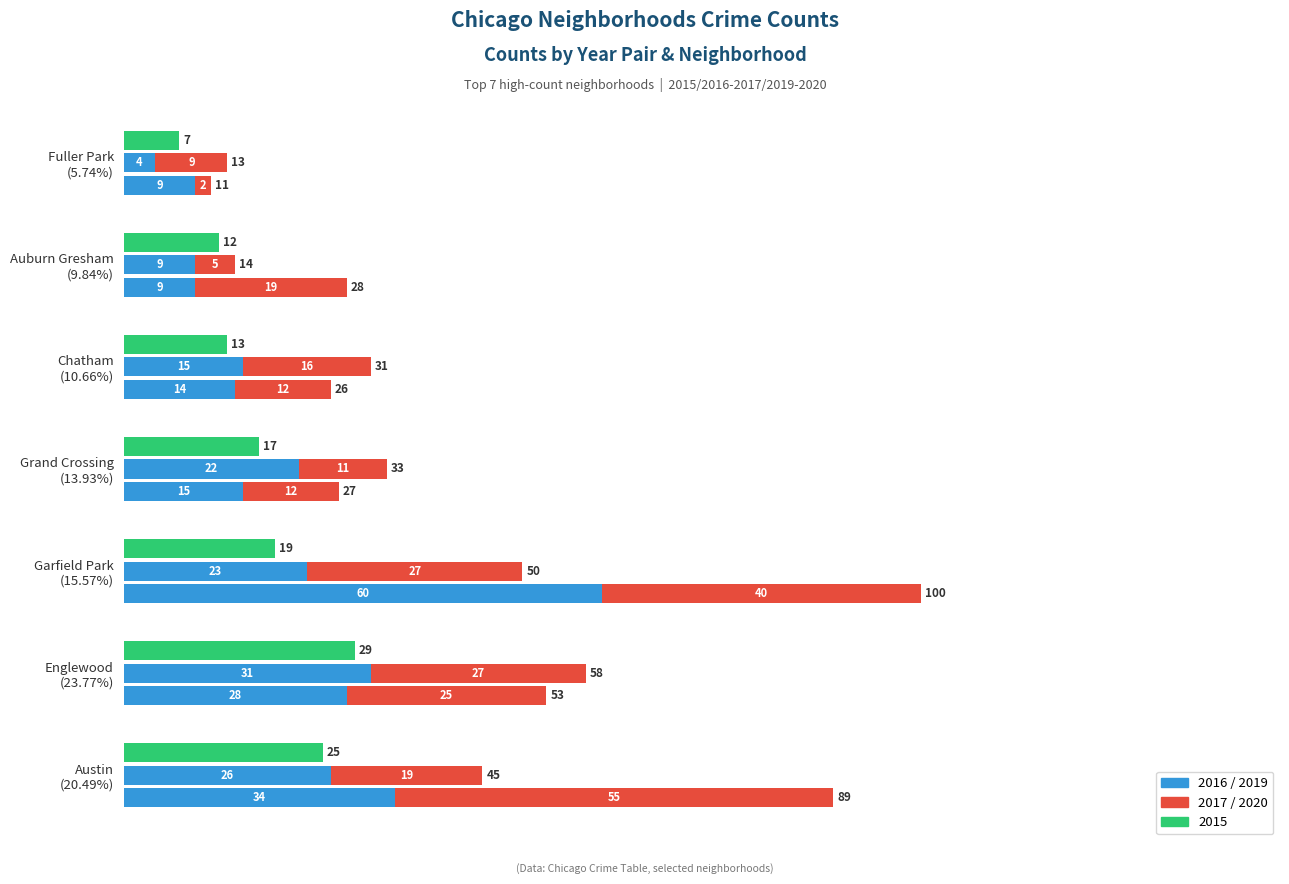

Which series has the largest total across all categories?

2019